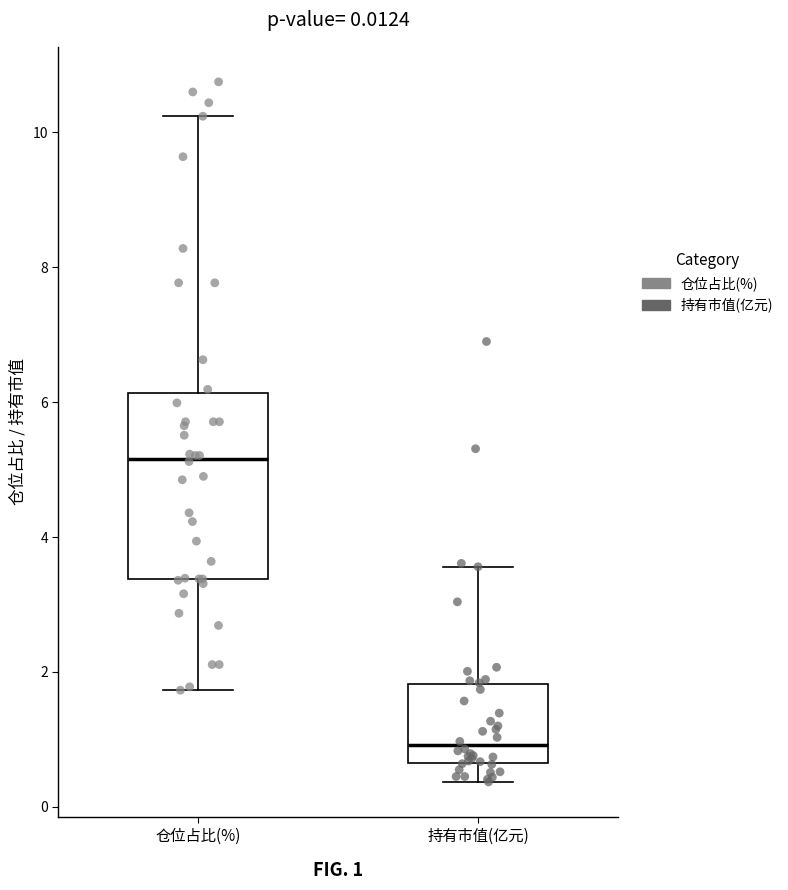

Which box is the tallest, from its lower edge to its upper edge?

仓位占比(%)